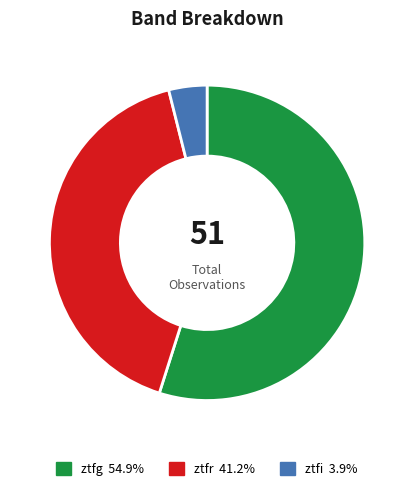

Does ztfg represent more than half of the total?

Yes